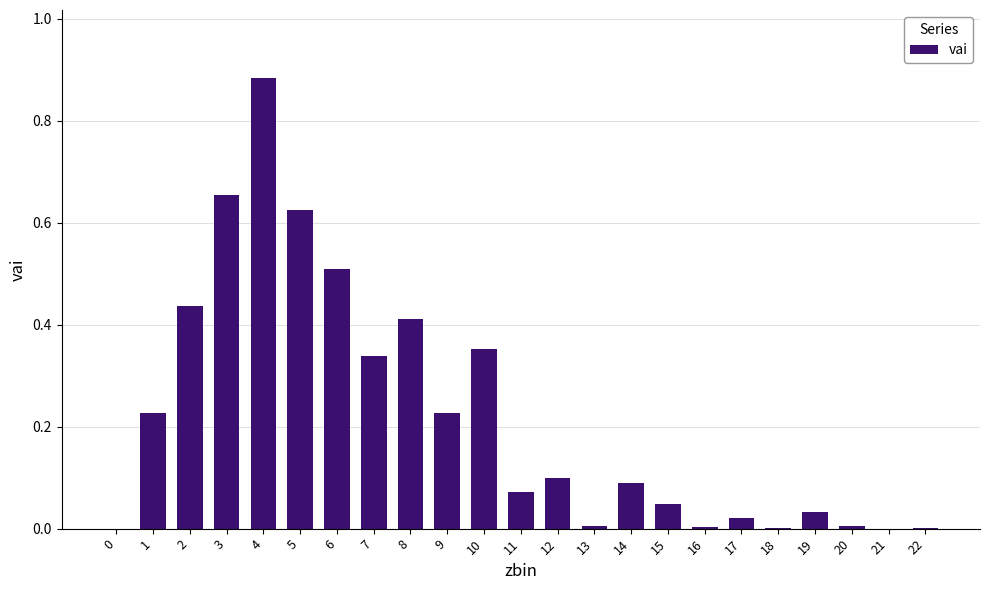

The chart shows a value of 0.2 at 7. True or false?

False